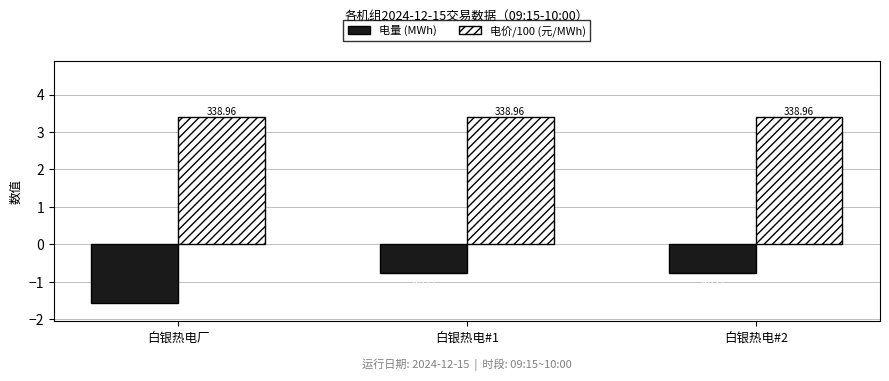

At which category does the chart reach its minimum across all series?

白银热电厂